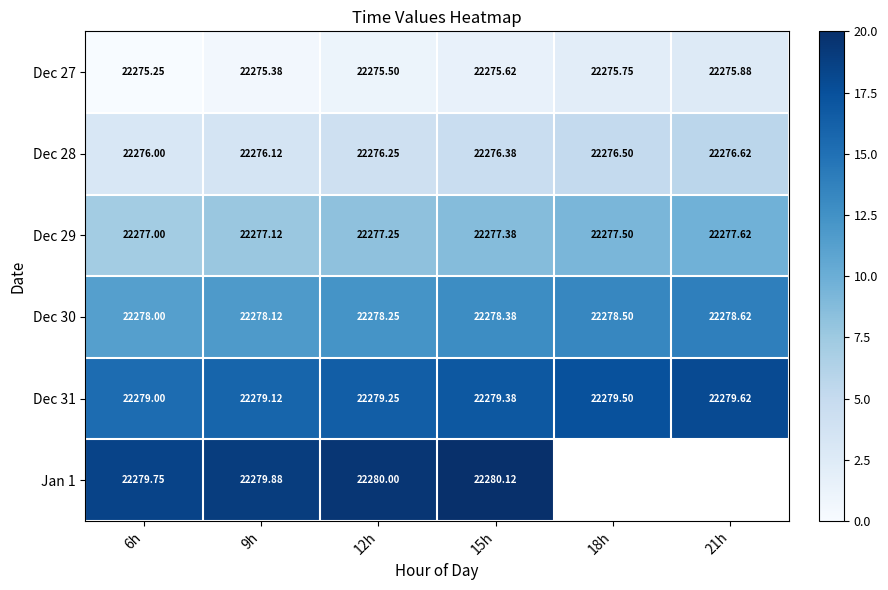

What is the spread (max minus min) of values at 21h?

15.4